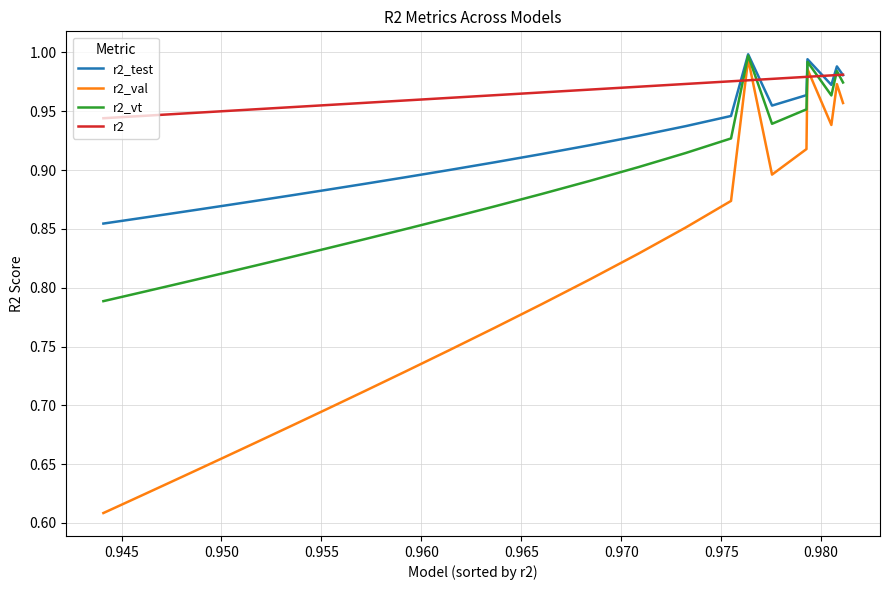

Rank the series by their average value, from highest to lowest.

r2, r2_test, r2_vt, r2_val